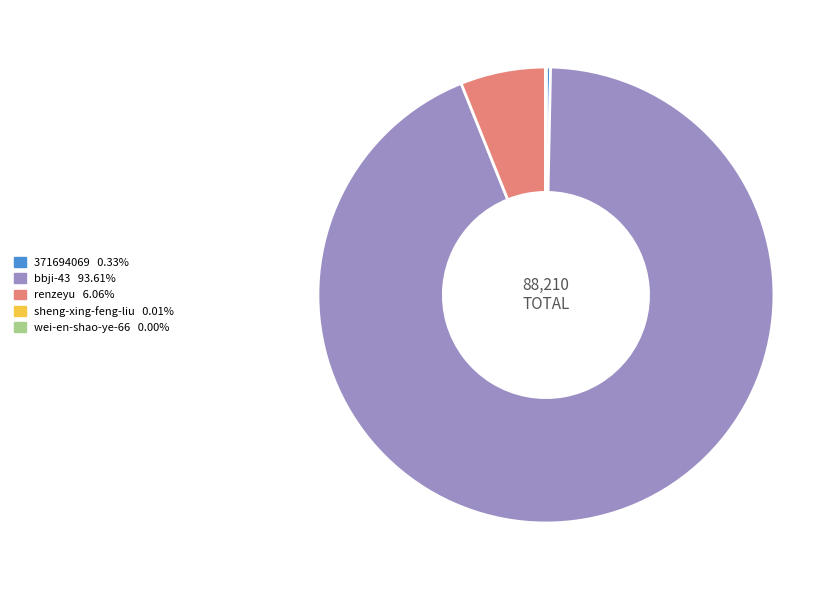

Which category accounts for the majority?

bbji-43